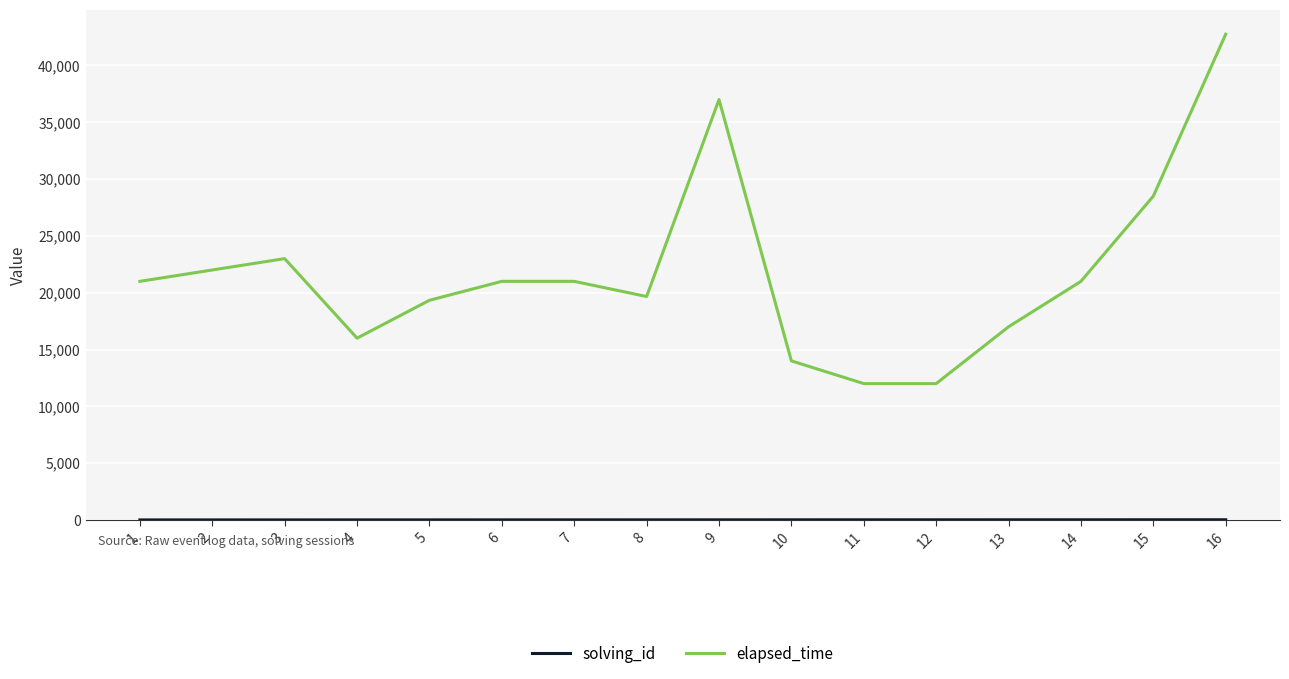

Which series has the largest range (max minus min)?

elapsed_time